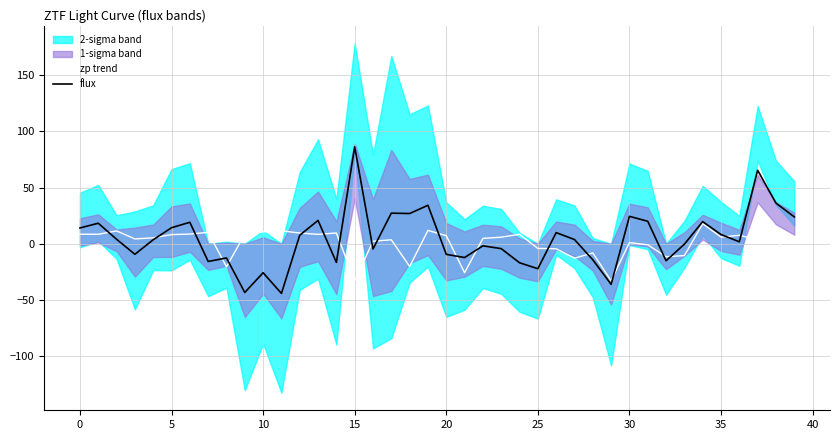

Is it true that flux equals -22.3 at 25?

True